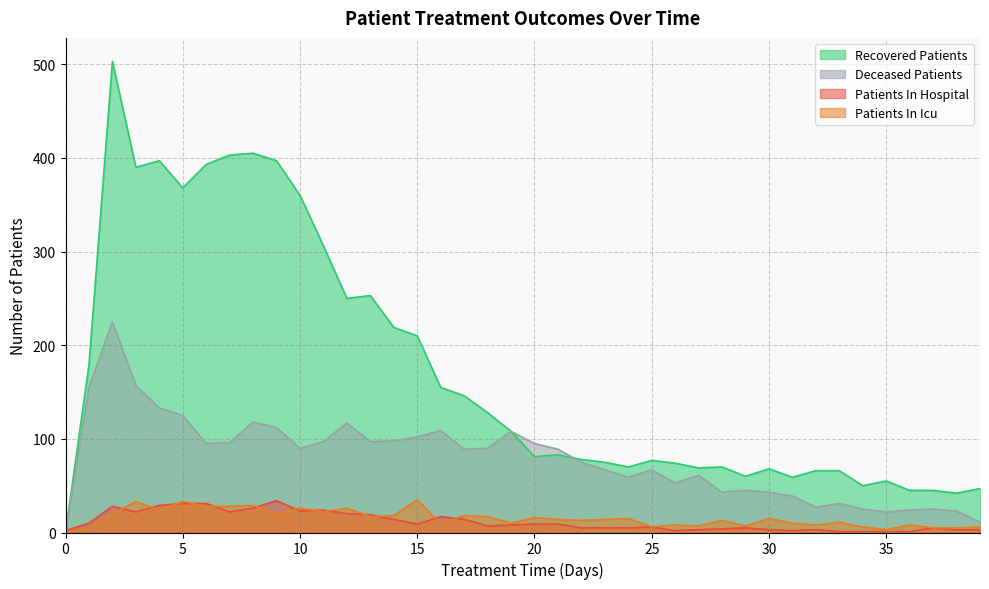

Count the number of categories in the chart.

40